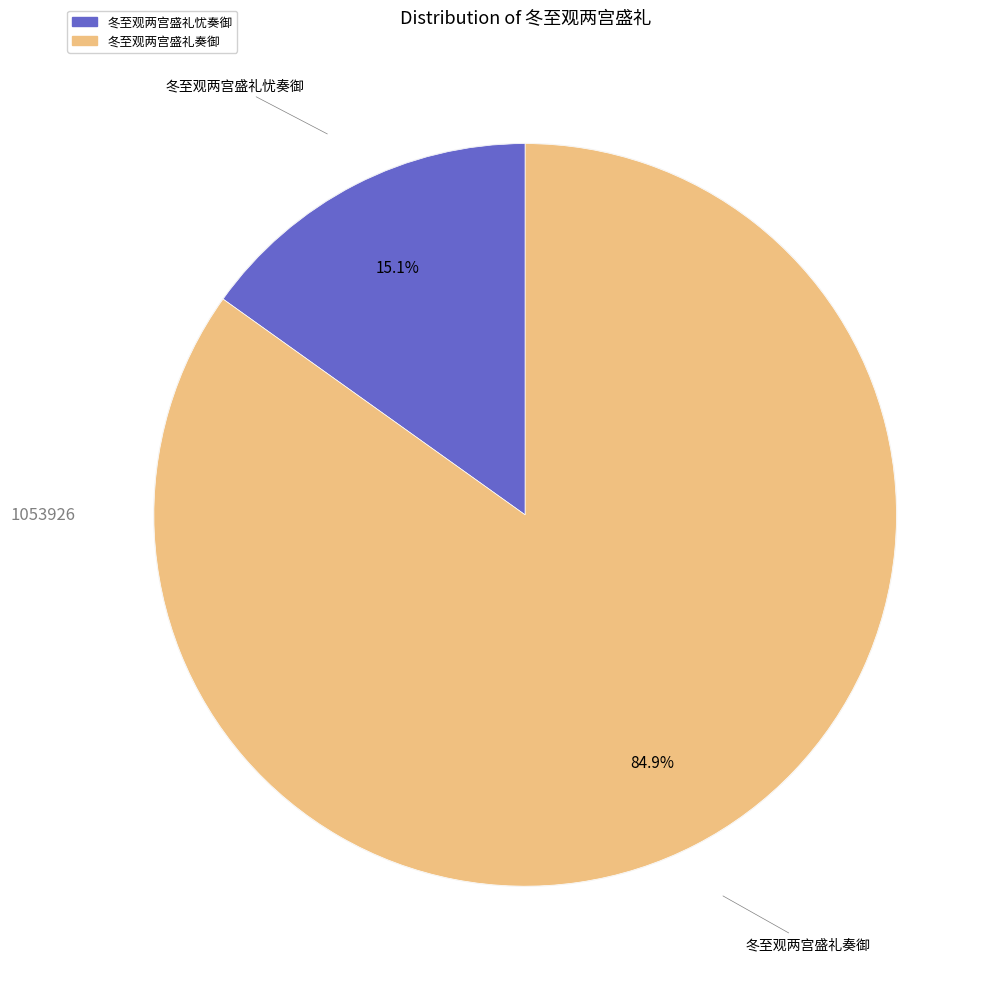

What is the largest slice in the pie chart?

冬至观两宫盛礼奏御